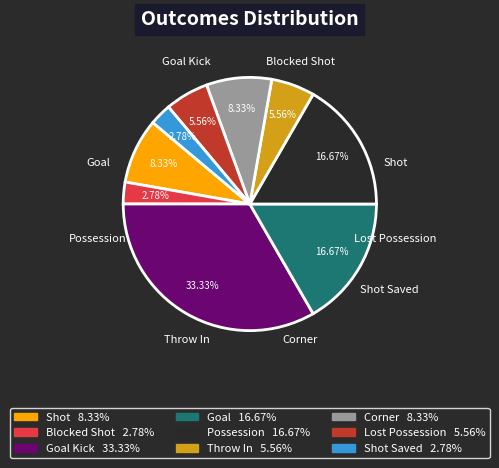

Is there a majority slice in this chart?

No